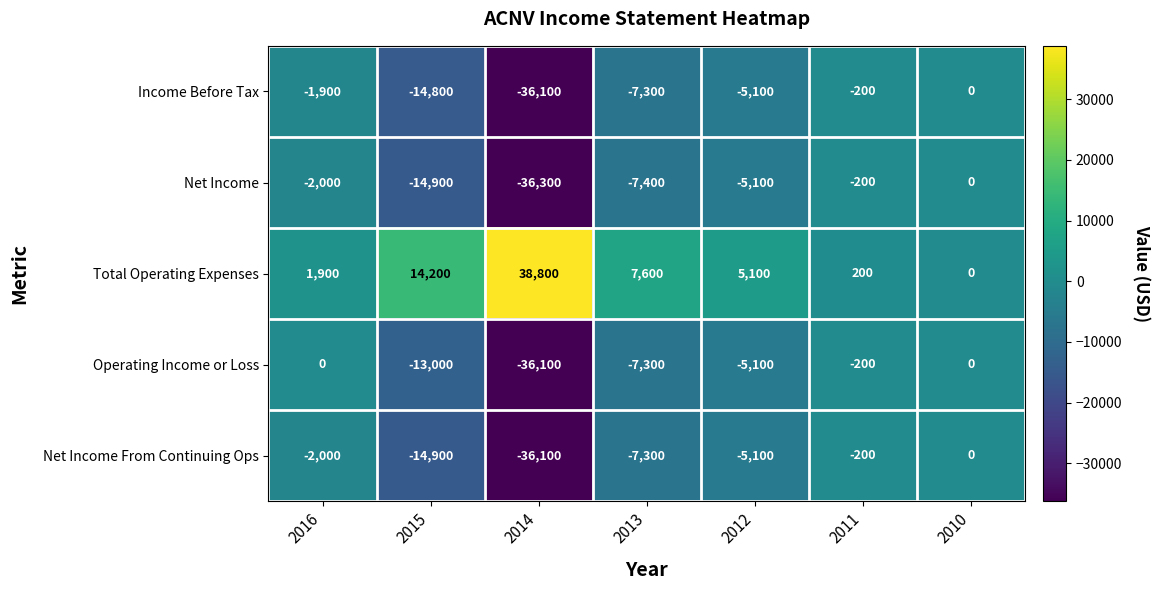

True or false: Net Income From Continuing Ops has a value of -2000 at 2016.

True